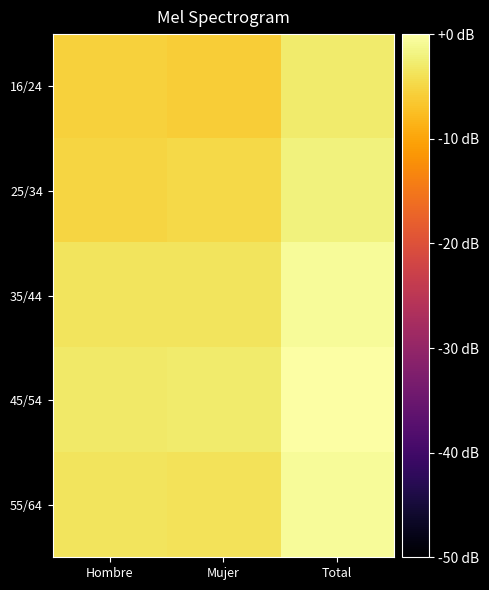

Reading left to right, transcribe all the data shown in this chart.

16/24: Hombre=-5.5	Mujer=-6.0	Total=-2.7
25/34: Hombre=-5.2	Mujer=-4.8	Total=-2.0
35/44: Hombre=-3.7	Mujer=-3.6	Total=-0.7
45/54: Hombre=-3.1	Mujer=-2.9	Total=0.0
55/64: Hombre=-3.7	Mujer=-3.8	Total=-0.7